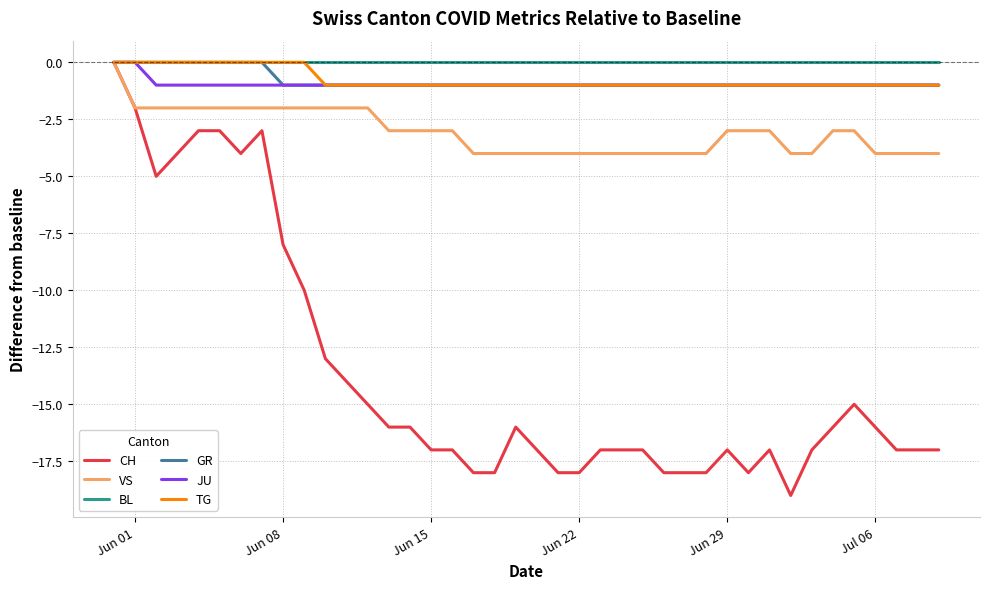

Reading left to right, extract all data points from this chart.

CH: 0	-2	-5	-4	-3	-3	-4	-3	-8	-10	-13	-14	-15	-16	-16	-17	-17	-18	-18	-16	-17	-18	-18	-17	-17	-17	-18	-18	-18	-17	-18	-17	-19	-17	-16	-15	-16	-17	-17	-17
VS: 0	-2	-2	-2	-2	-2	-2	-2	-2	-2	-2	-2	-2	-3	-3	-3	-3	-4	-4	-4	-4	-4	-4	-4	-4	-4	-4	-4	-4	-3	-3	-3	-4	-4	-3	-3	-4	-4	-4	-4
BL: 0	0	0	0	0	0	0	0	0	0	0	0	0	0	0	0	0	0	0	0	0	0	0	0	0	0	0	0	0	0	0	0	0	0	0	0	0	0	0	0
GR: 0	0	0	0	0	0	0	0	-1	-1	-1	-1	-1	-1	-1	-1	-1	-1	-1	-1	-1	-1	-1	-1	-1	-1	-1	-1	-1	-1	-1	-1	-1	-1	-1	-1	-1	-1	-1	-1
JU: 0	0	-1	-1	-1	-1	-1	-1	-1	-1	-1	-1	-1	-1	-1	-1	-1	-1	-1	-1	-1	-1	-1	-1	-1	-1	-1	-1	-1	-1	-1	-1	-1	-1	-1	-1	-1	-1	-1	-1
TG: 0	0	0	0	0	0	0	0	0	0	-1	-1	-1	-1	-1	-1	-1	-1	-1	-1	-1	-1	-1	-1	-1	-1	-1	-1	-1	-1	-1	-1	-1	-1	-1	-1	-1	-1	-1	-1